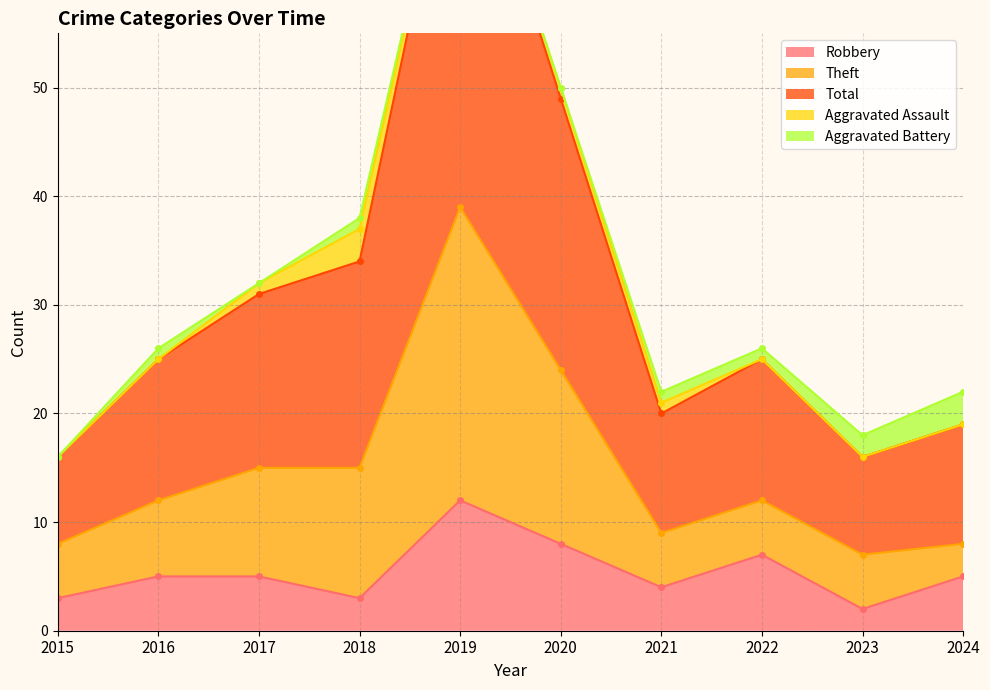

What is the difference between the maximum and minimum values in the Total series?

62